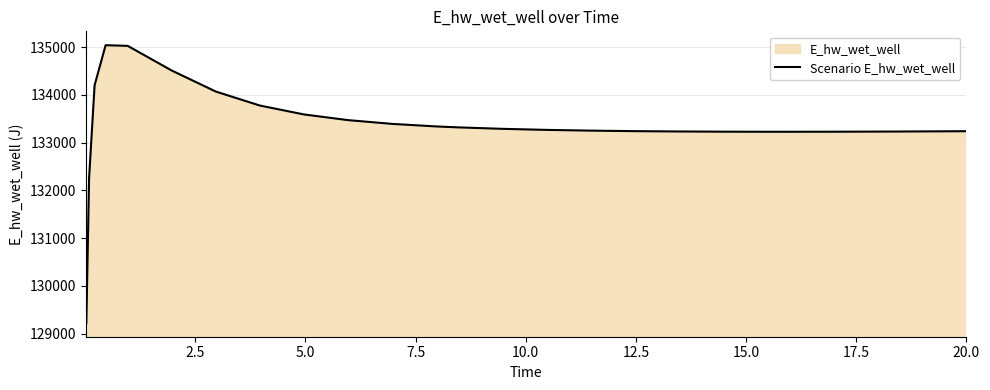

What is the greatest value displayed?

135040.4